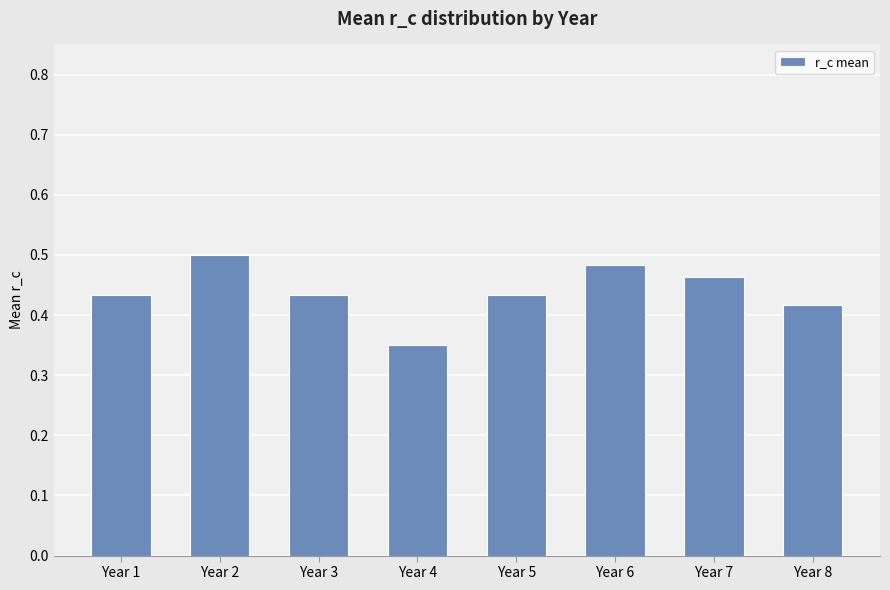

Does the chart contain stacked bars?

No